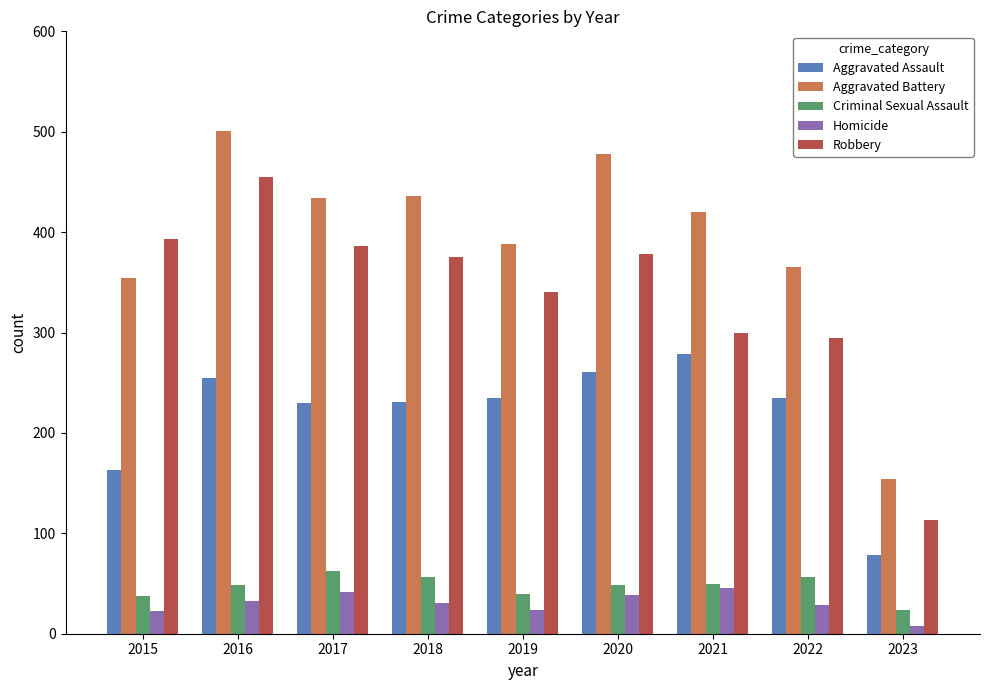

How many bars are there in each group?

5